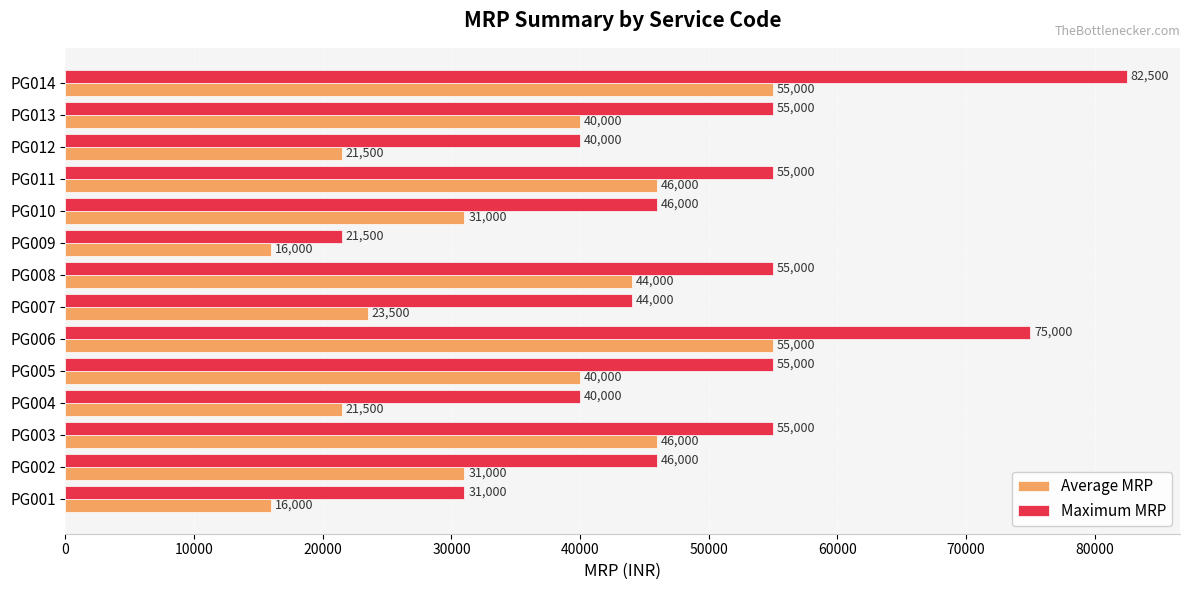

List the series in order of their peak value, highest first.

Maximum MRP, Average MRP